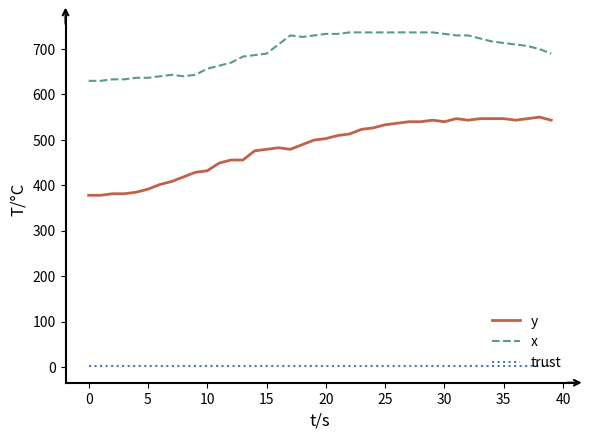

Does the chart have visible grid lines?

No